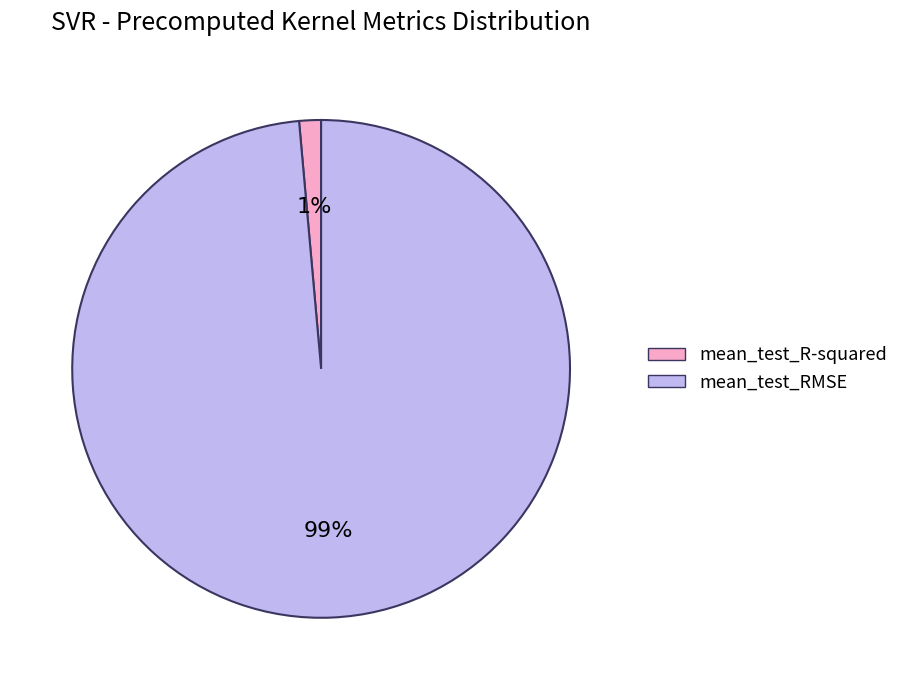

Rank the categories by value from highest to lowest.

mean_test_RMSE, mean_test_R-squared